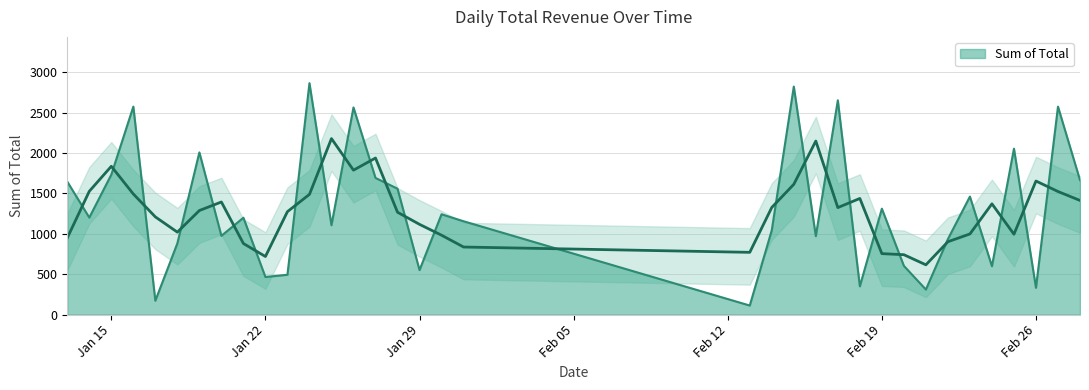

What is the highest value of the Sum of Total series?

2866.6